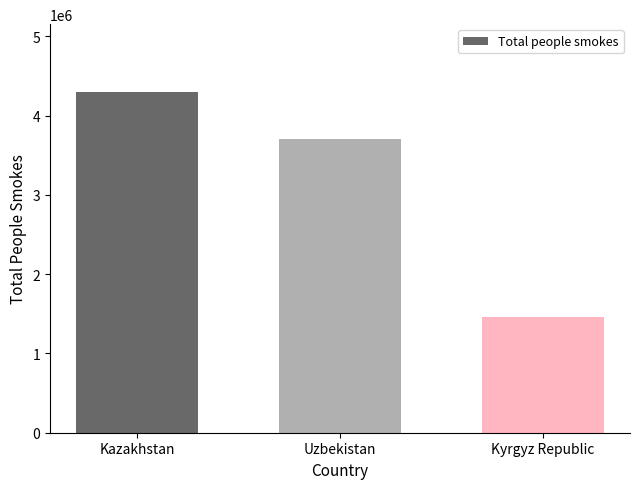

What is the ratio of the value at Kyrgyz Republic to the value at Uzbekistan?

0.4